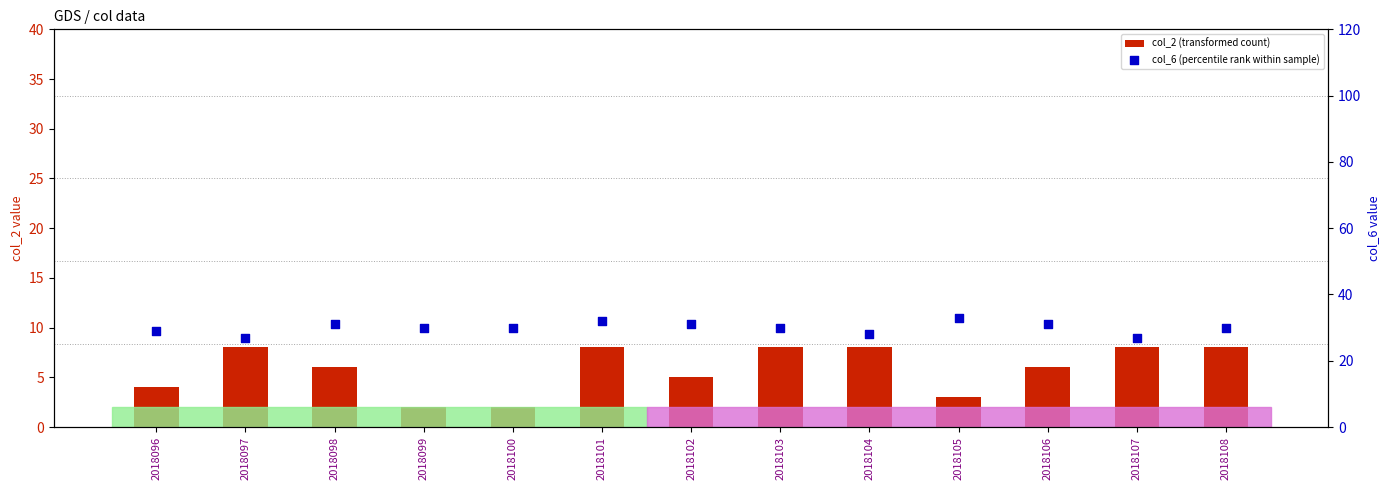

Which series has the largest total across all categories?

col_6 (percentile rank within sample)